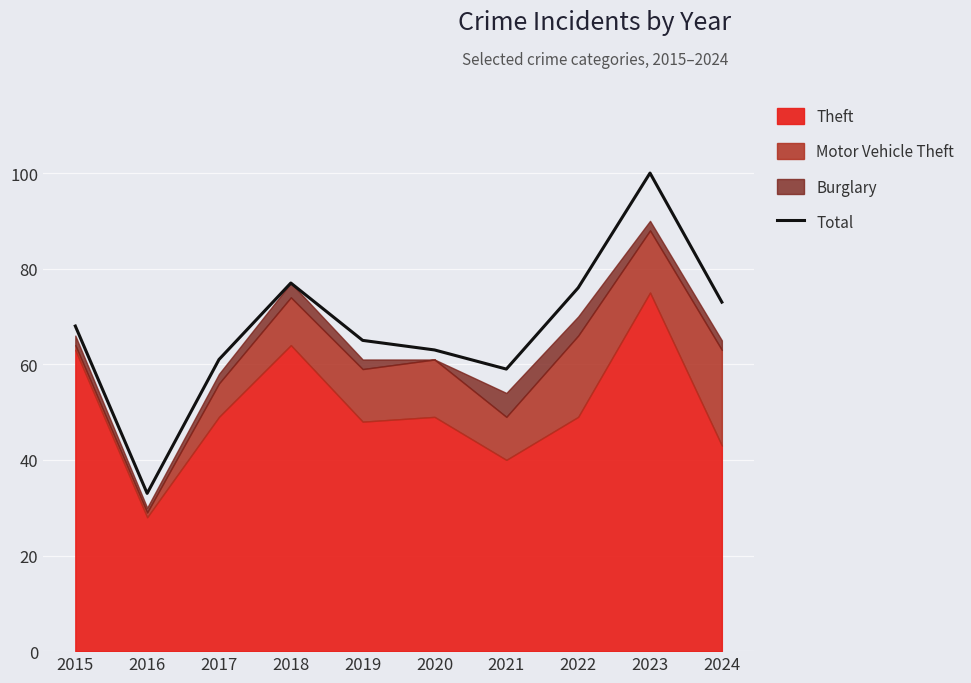

How many interior local peaks (higher than both neighbors) does the data have?

2